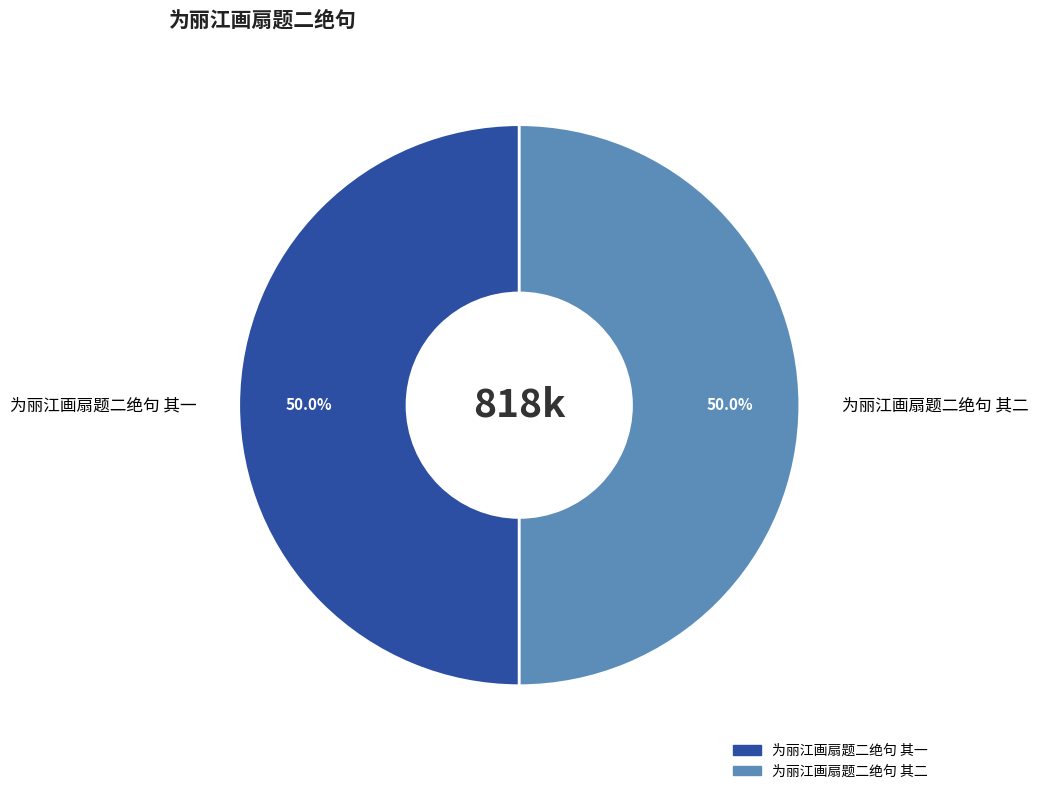

True or false: 为丽江画扇题二绝句 其二 accounts for 38% of the total.

False